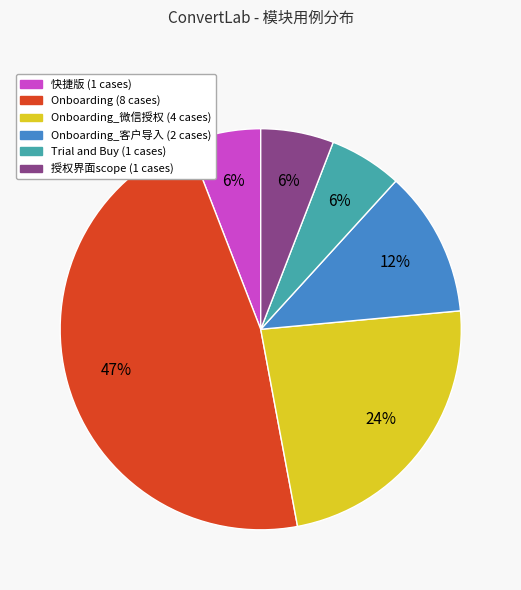

To the nearest percent, what is the average slice percentage?

17%